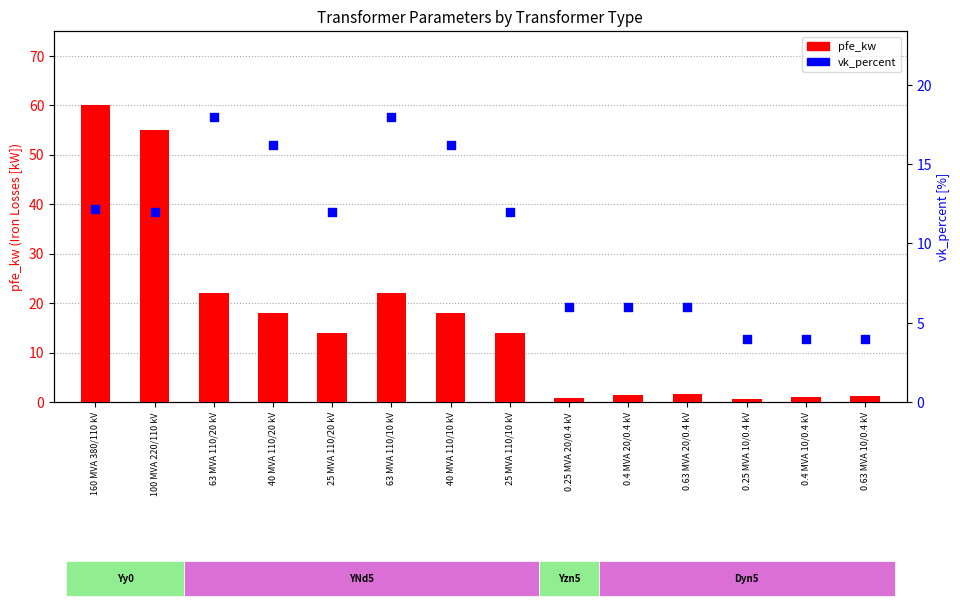

Which series reaches the maximum Y coordinate?

pfe_kw